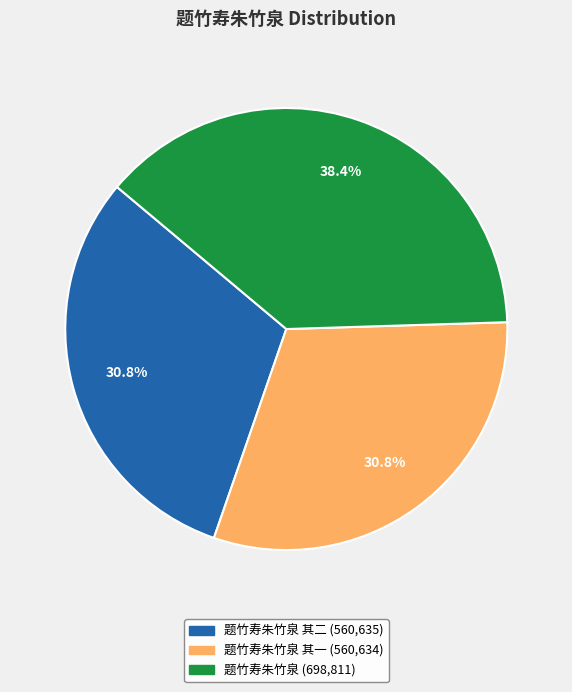

Is there any slice that represents more than half of the pie?

No